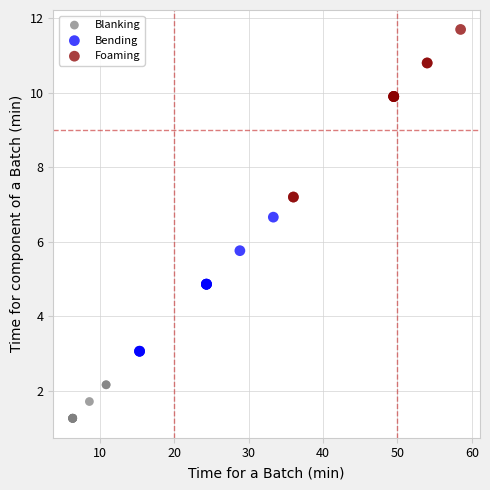

Which series reaches the maximum Y coordinate?

Foaming